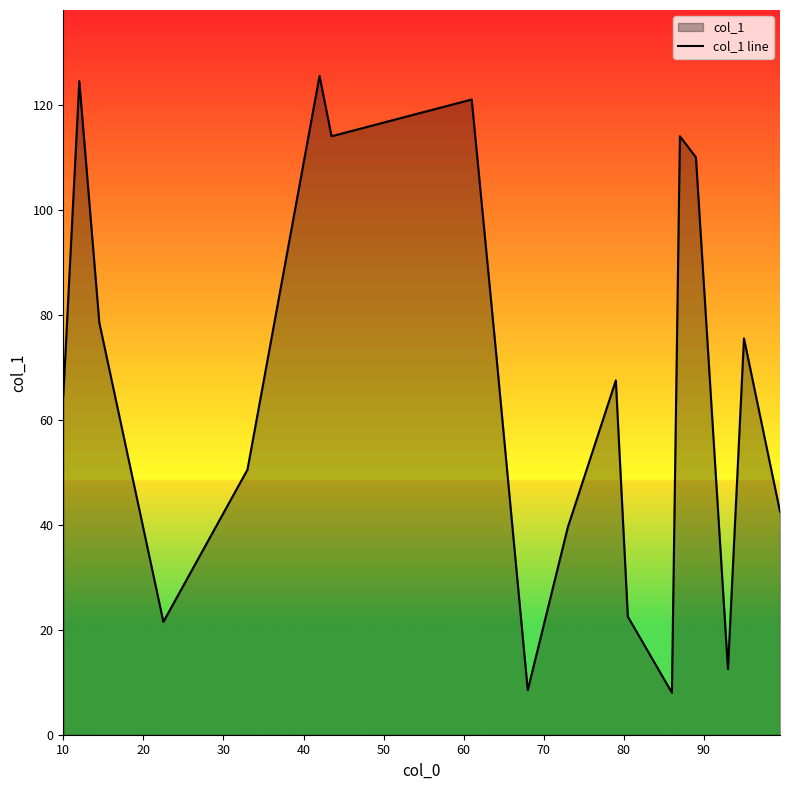

What is the difference between the maximum and minimum values?

117.5